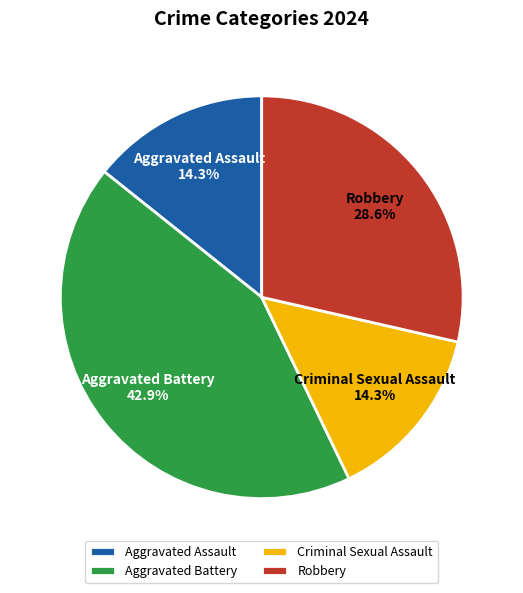

What is the ratio of the value at Aggravated Battery to the value at Robbery?

1.5